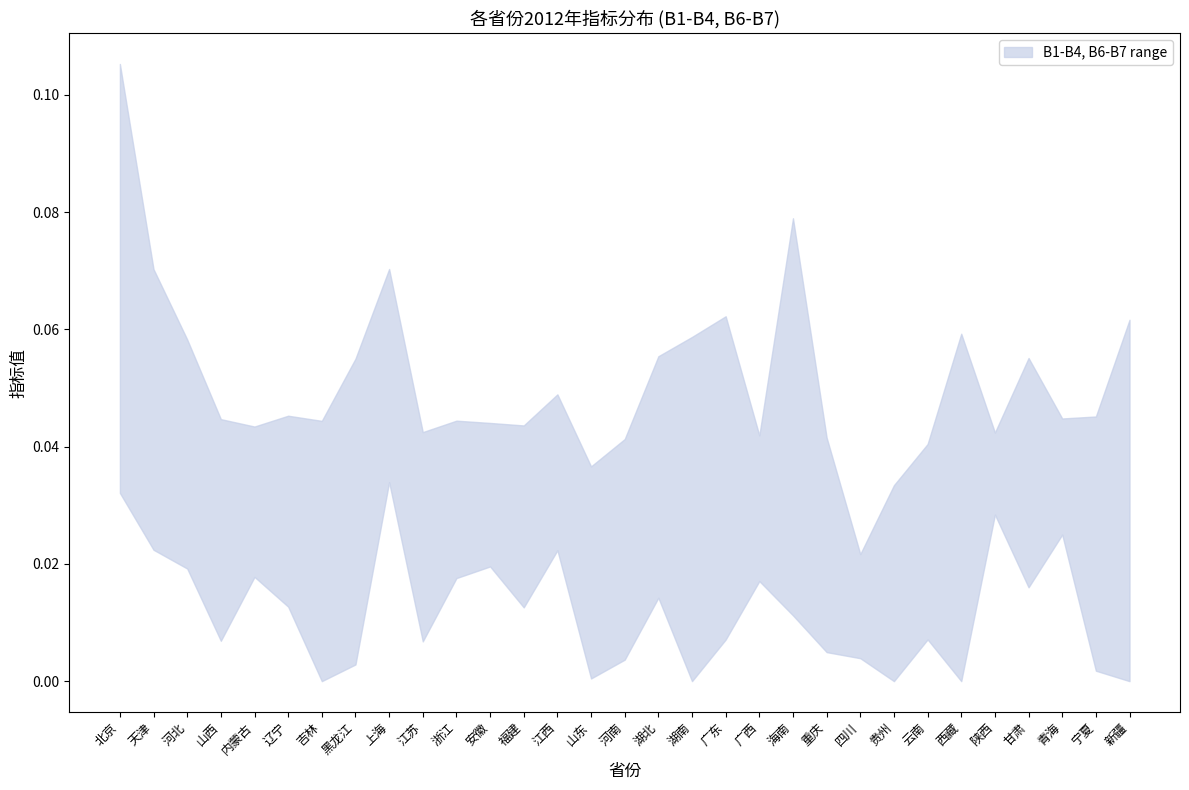

At how many categories does at least one series exceed 0?

31